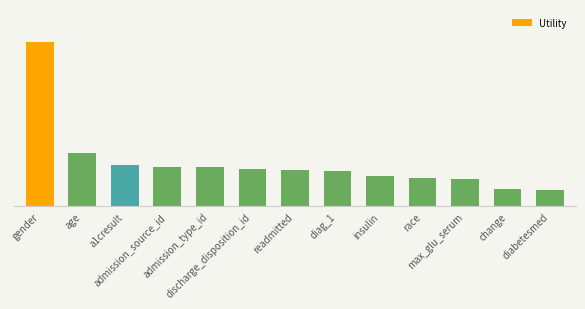

Are the bars horizontal?

No